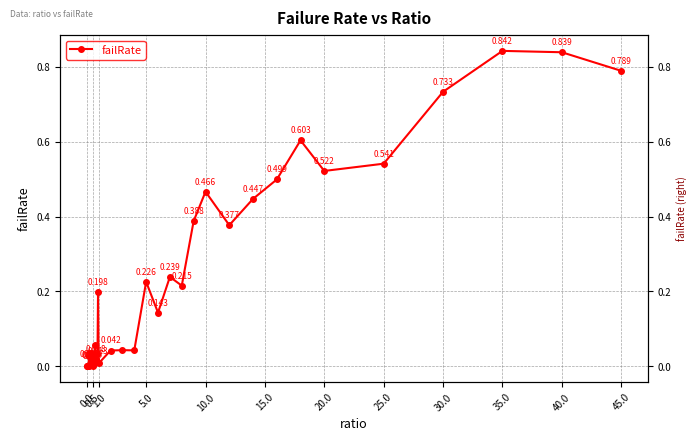

Reading left to right, list all the values displayed in this chart.

0.0	0.0	0.0	0.0	0.0	0.0	0.0	0.0	0.0	0.0	0.0	0.0	0.0	0.0	0.1	0.0	0.0	0.0	0.0	0.2	0.0	0.0	0.0	0.0	0.2	0.1	0.2	0.2	0.4	0.5	0.4	0.4	0.5	0.6	0.5	0.5	0.7	0.8	0.8	0.8